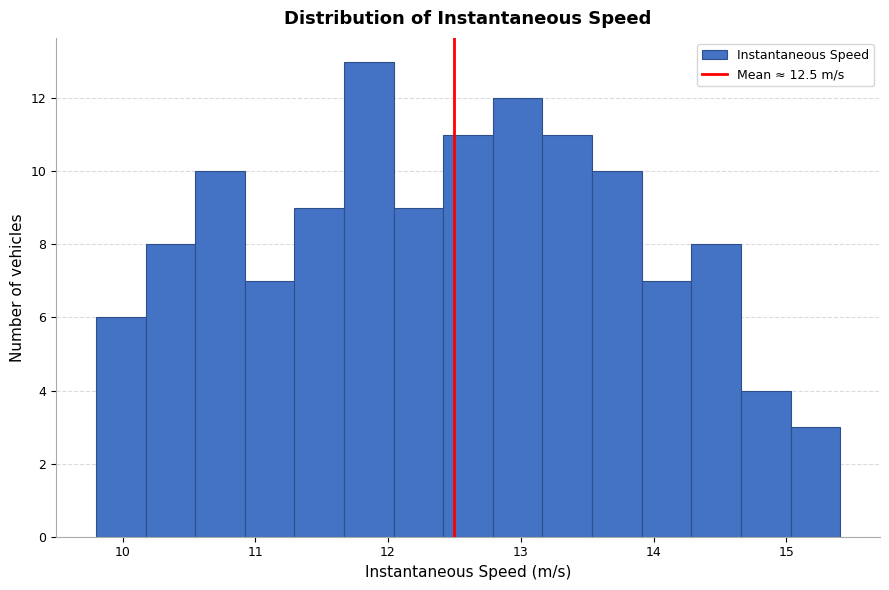

Read against the x-axis, roughly where is the centre of the tallest bar?

11.9